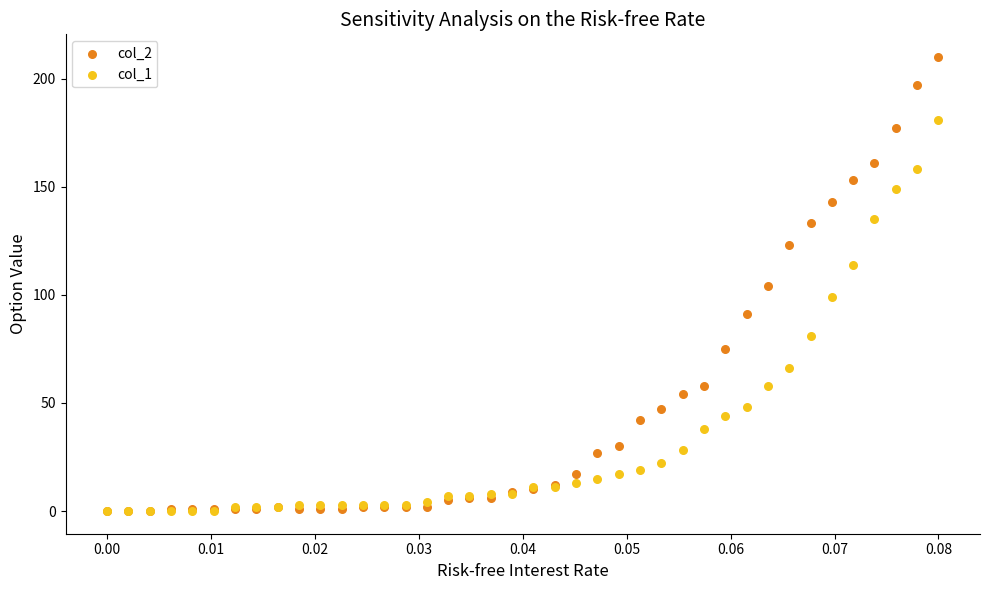

What are all the series names shown in the legend?

col_2, col_1